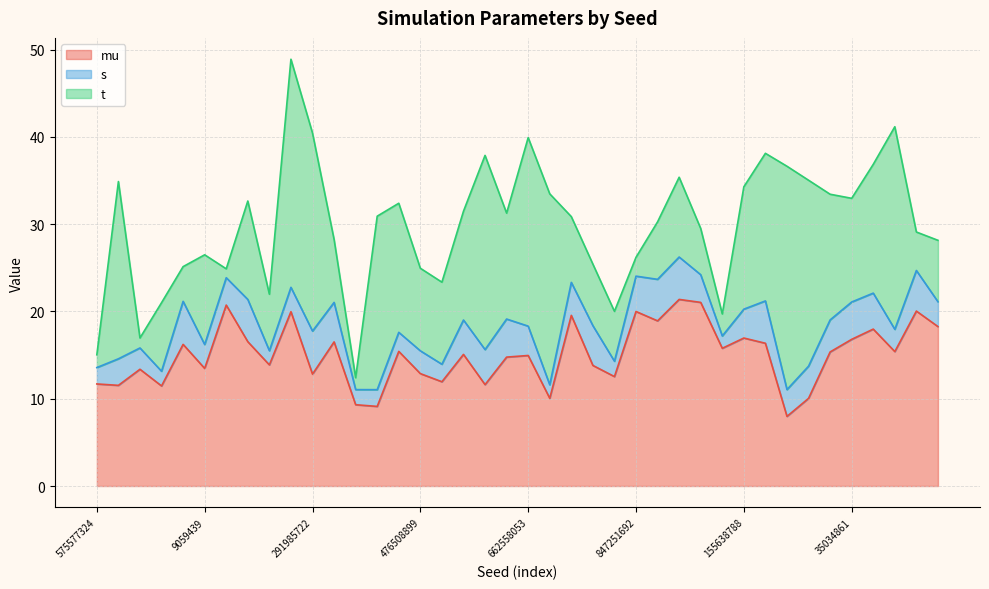

What is the spread (max minus min) of values at 999408740?

12.0